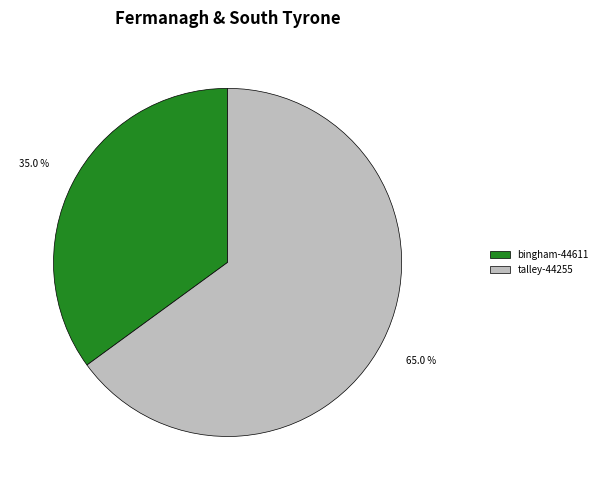

Is talley-44255 the majority of the pie?

Yes